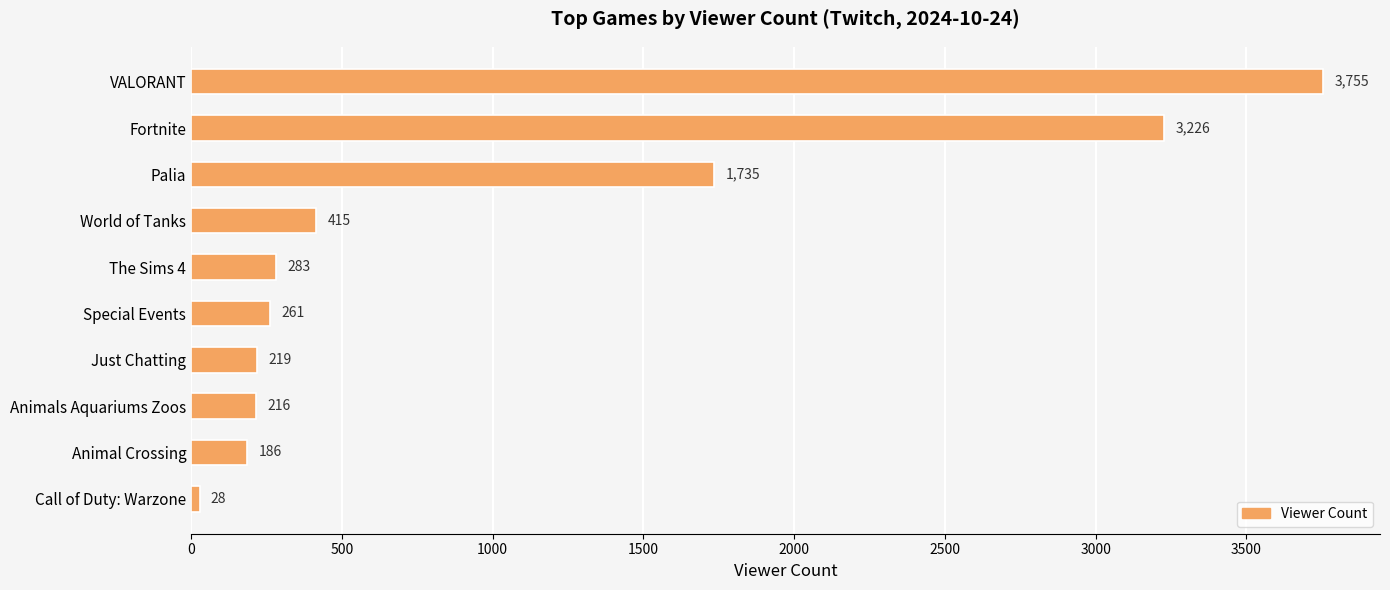

How many distinct data groups are displayed?

1